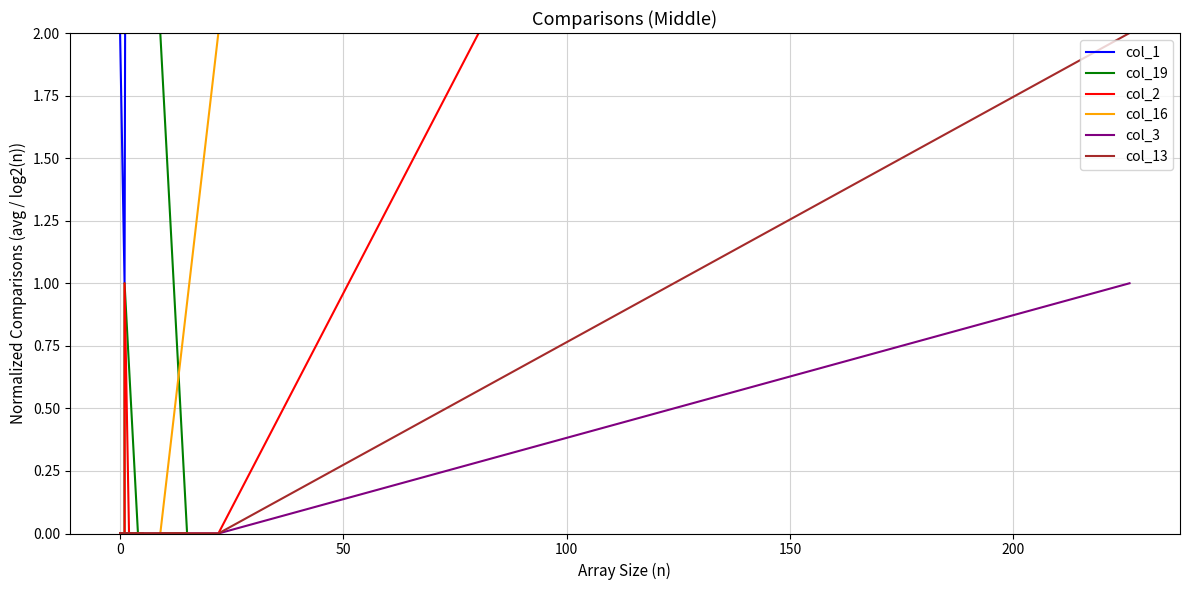

Which series has the largest range (max minus min)?

col_1